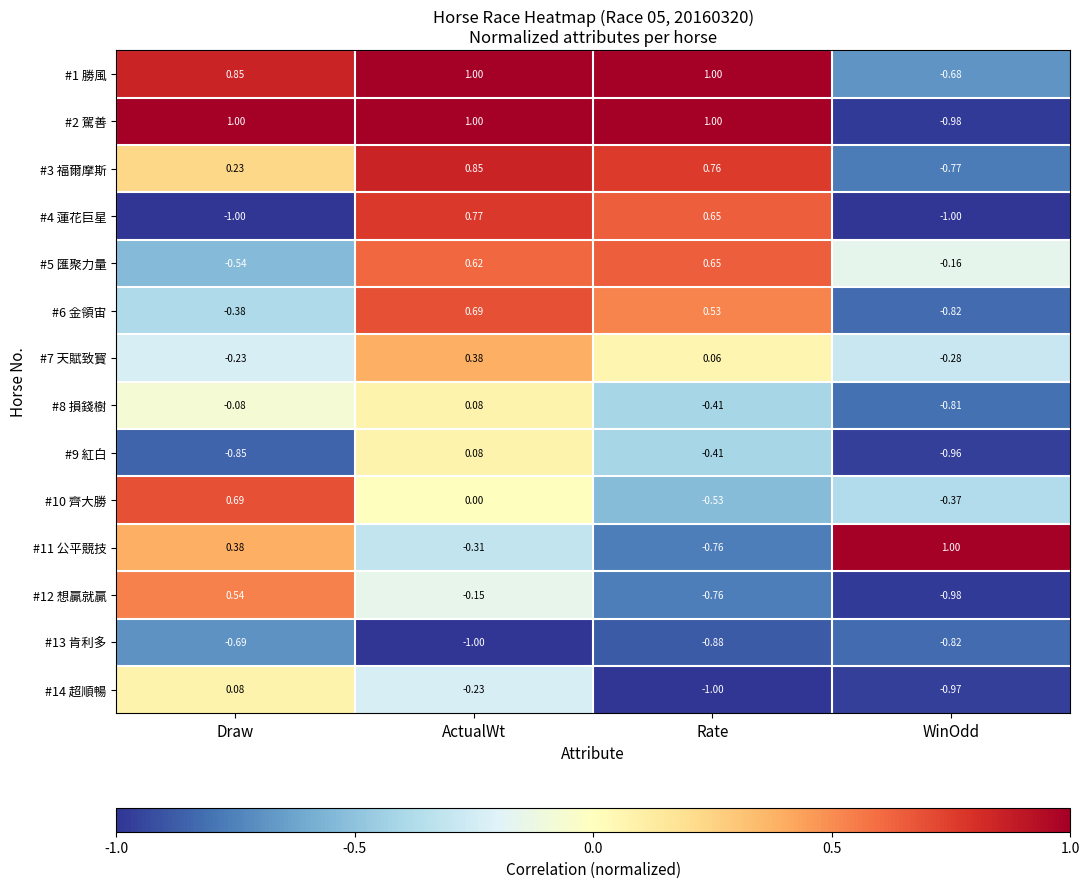

How many data points does each series have?

4